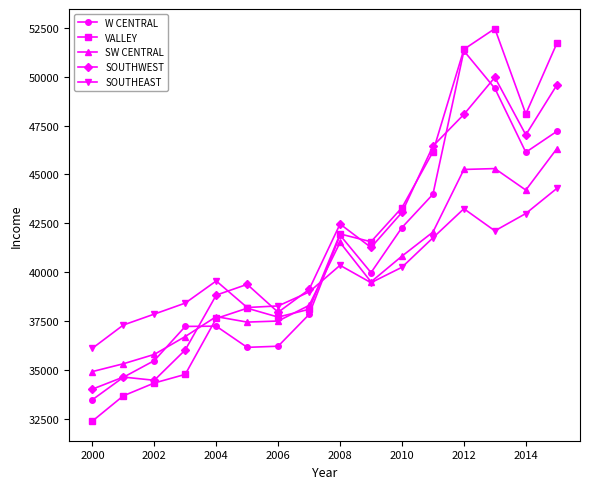

What are all the series names shown in the legend?

W CENTRAL, VALLEY, SW CENTRAL, SOUTHWEST, SOUTHEAST